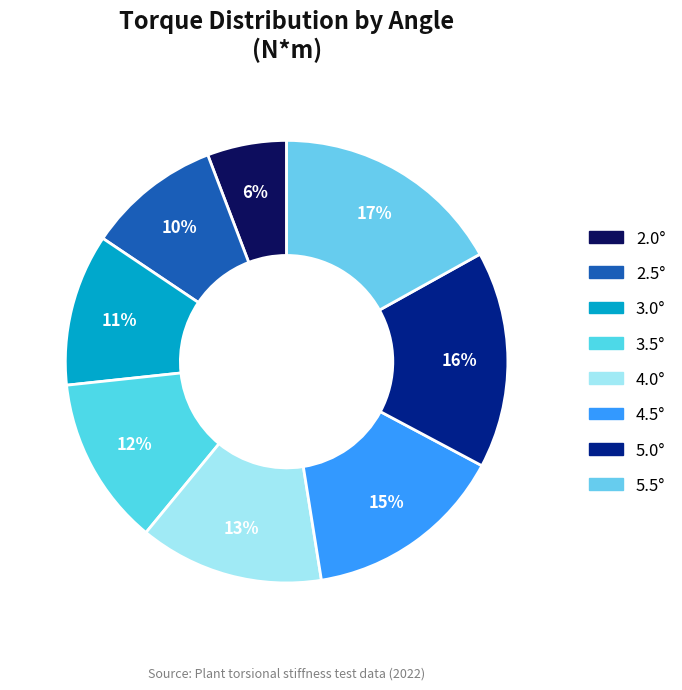

To the nearest percent, what is the difference between the largest and smallest slice percentages?

11%